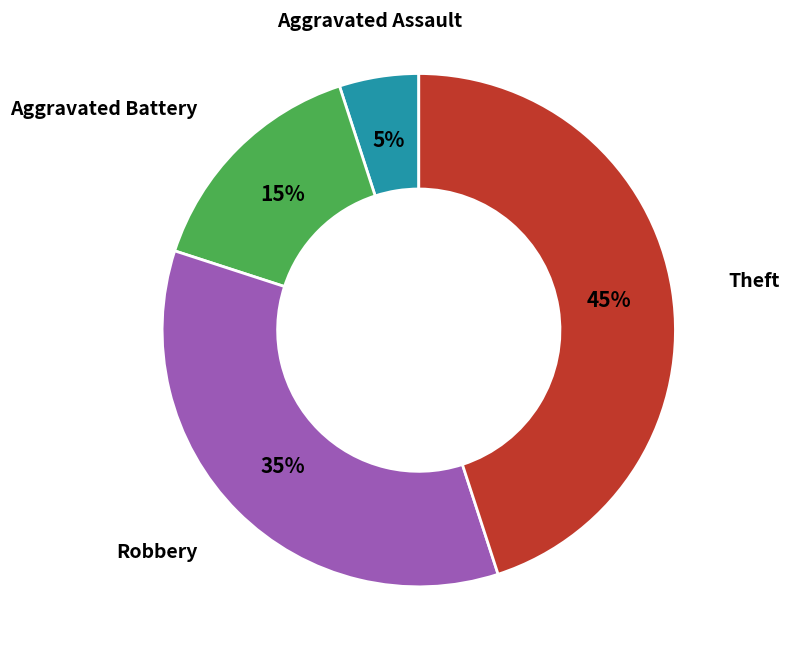

Is there any slice that represents more than half of the pie?

No